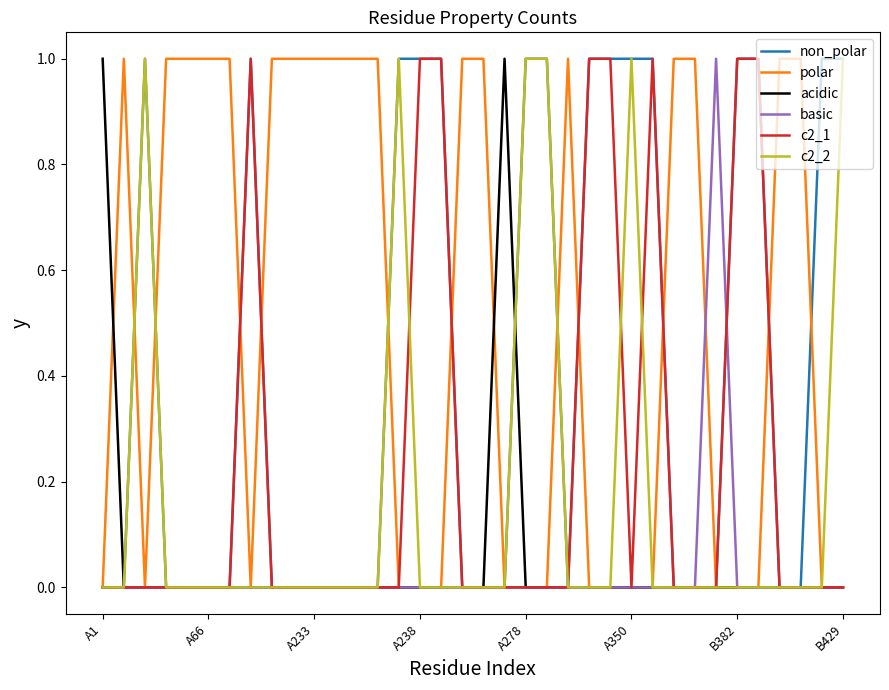

Is this an area chart (filled region under the line)?

No